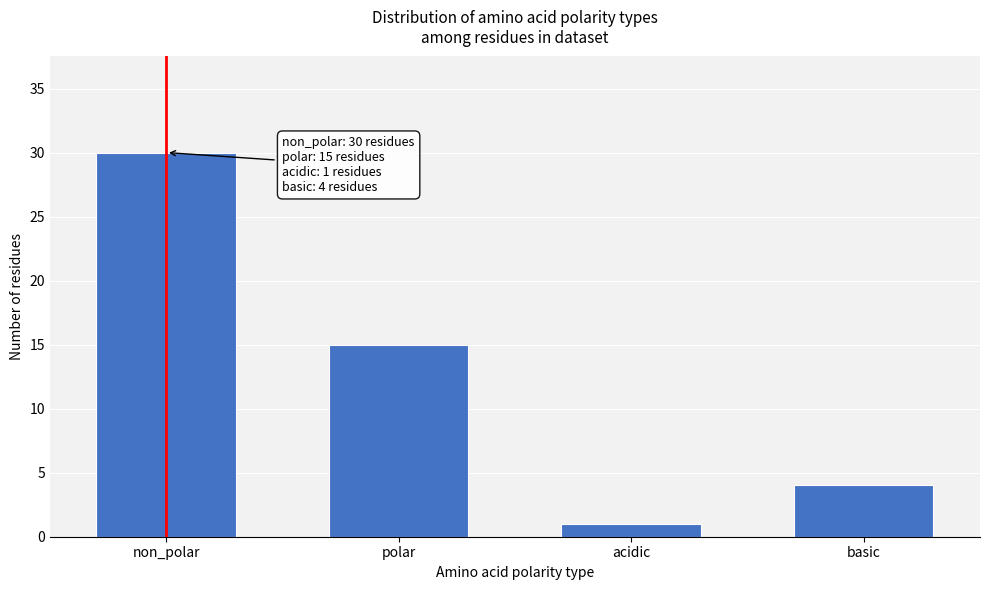

Reading left to right, transcribe all the data shown in this chart.

non_polar=30	polar=15	acidic=1	basic=4